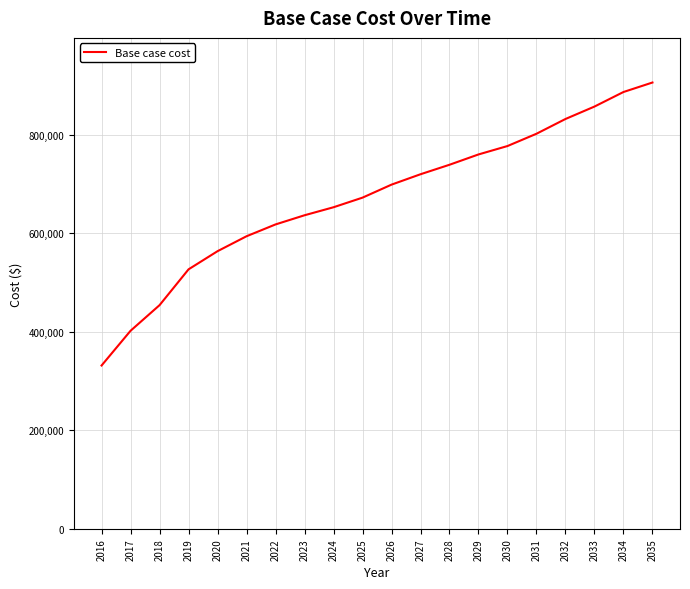

Does the chart have visible grid lines?

Yes